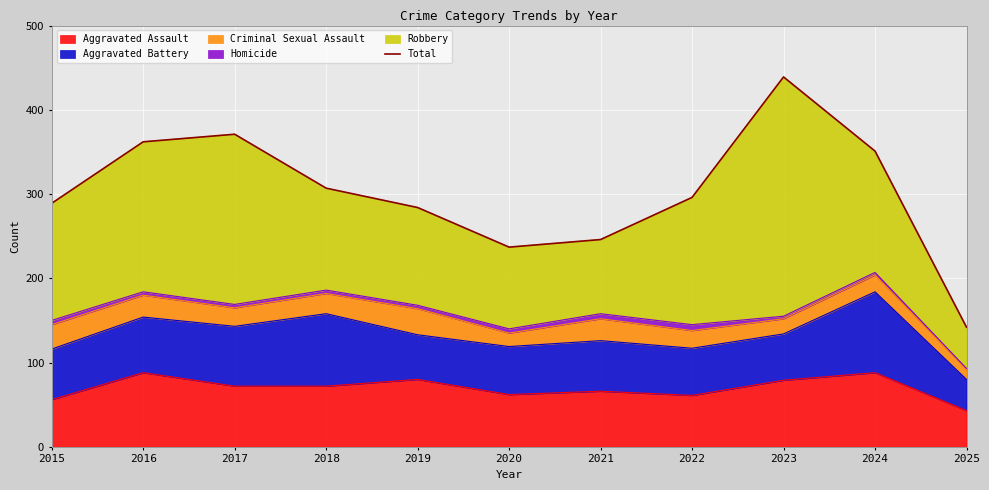

Reading left to right, transcribe all the data shown in this chart.

2015=289	2016=362	2017=371	2018=307	2019=284	2020=237	2021=246	2022=296	2023=439	2024=351	2025=142